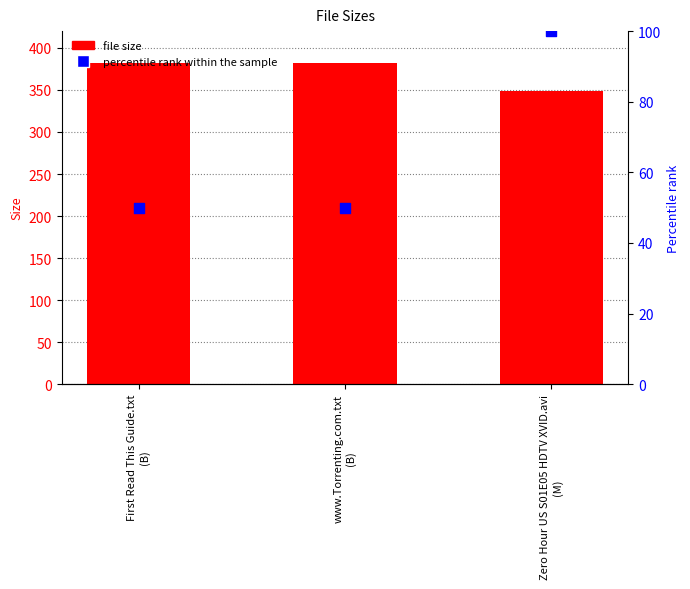

What is the total value across all series at First Read This Guide.txt
(B)?

432.0